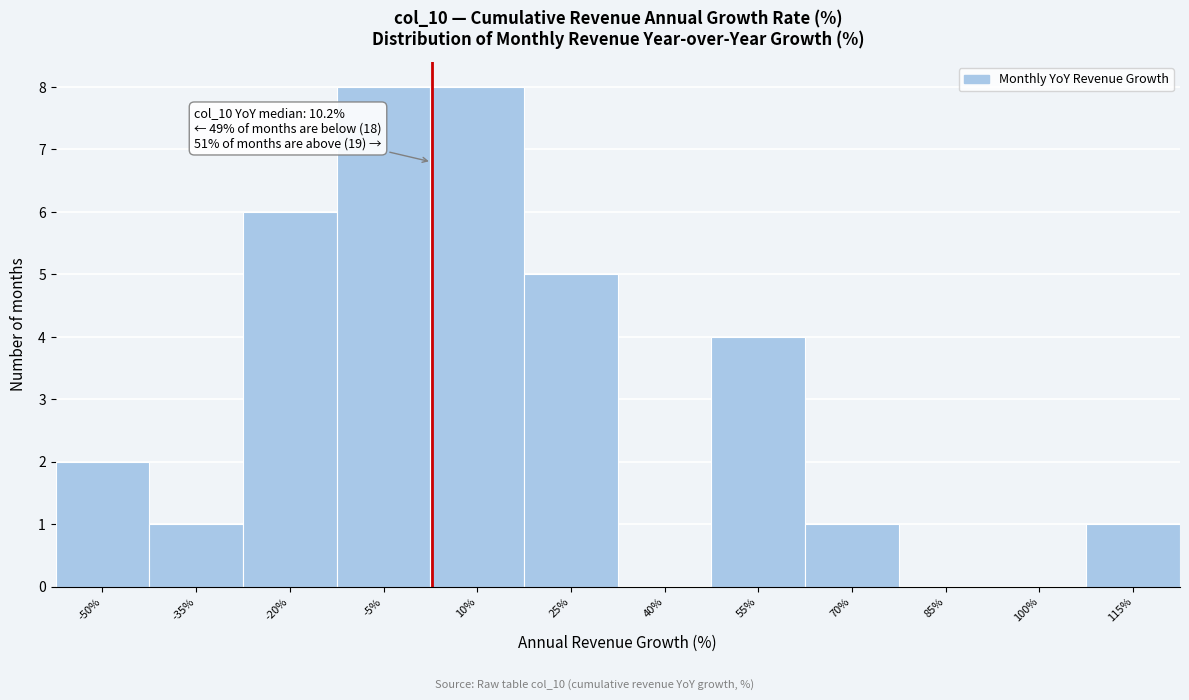

Reading left to right, what are all the values shown in this chart?

-50%=2	-35%=1	-20%=6	-5%=8	10%=8	25%=5	40%=0	55%=4	70%=1	85%=0	100%=0	115%=1